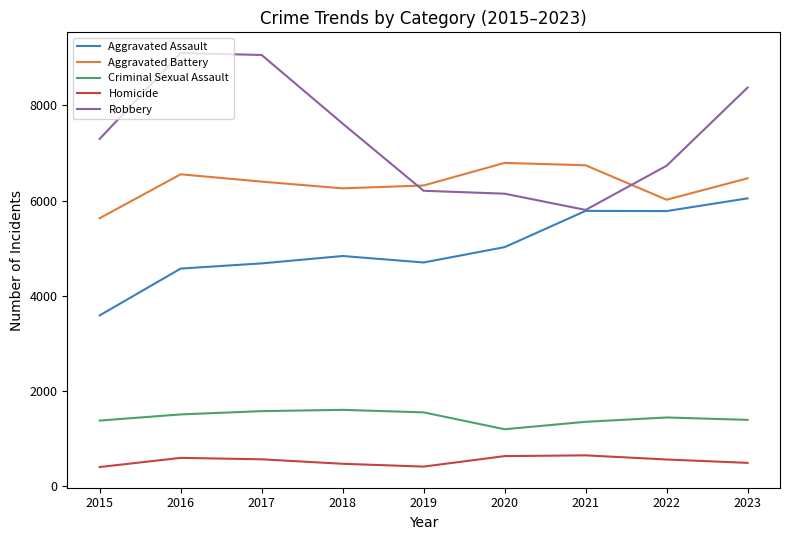

The value of Homicide at 2021 is 1031. True or false?

False